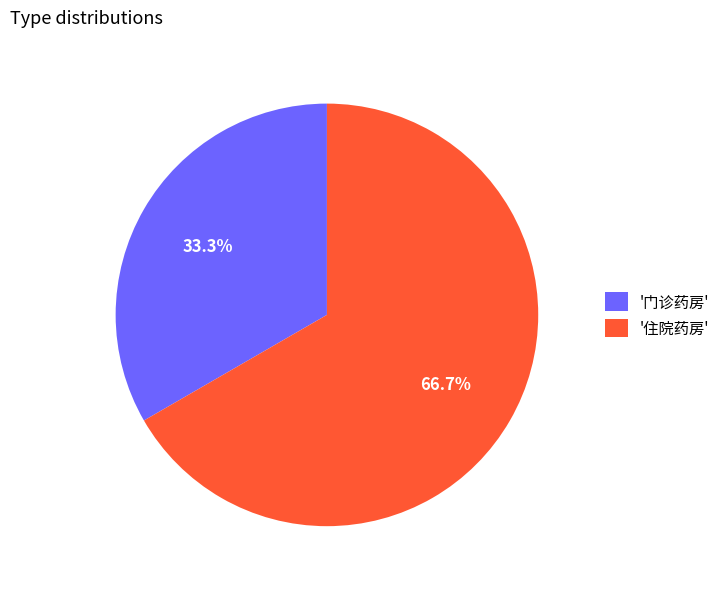

Which category accounts for the majority?

'住院药房'